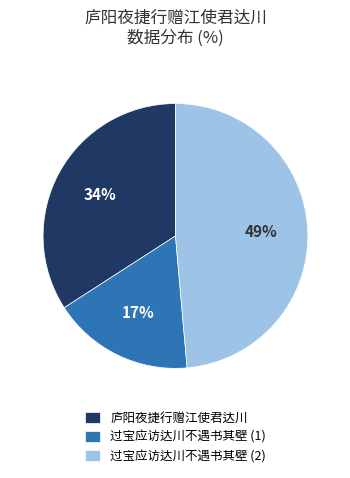

Do 庐阳夜捷行赠江使君达川 and 过宝应访达川不遇书其壁 (2) together represent more than half of the pie?

Yes